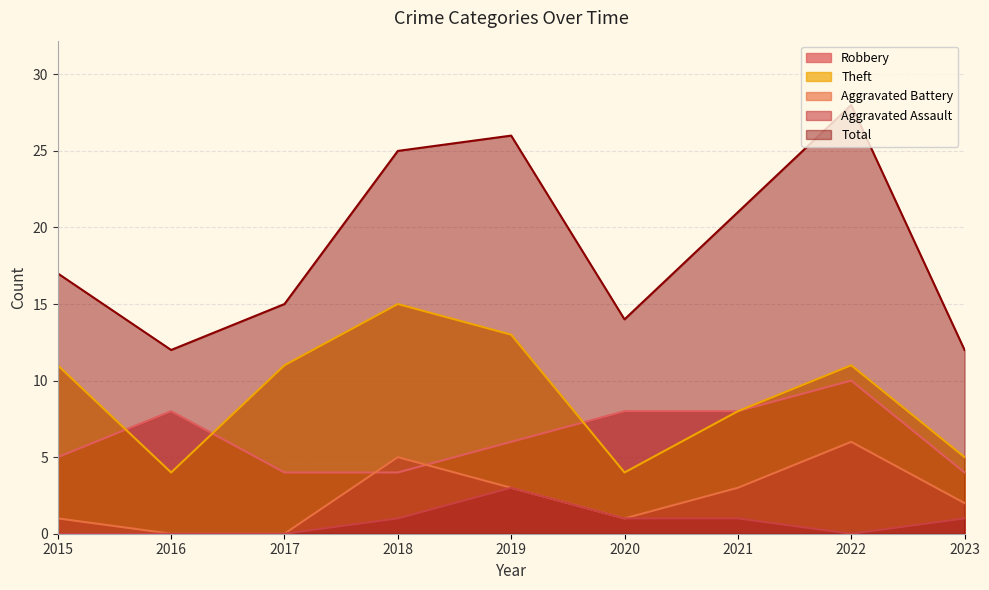

Rank the series by their maximum value, from highest to lowest.

Total, Theft, Robbery, Aggravated Battery, Aggravated Assault